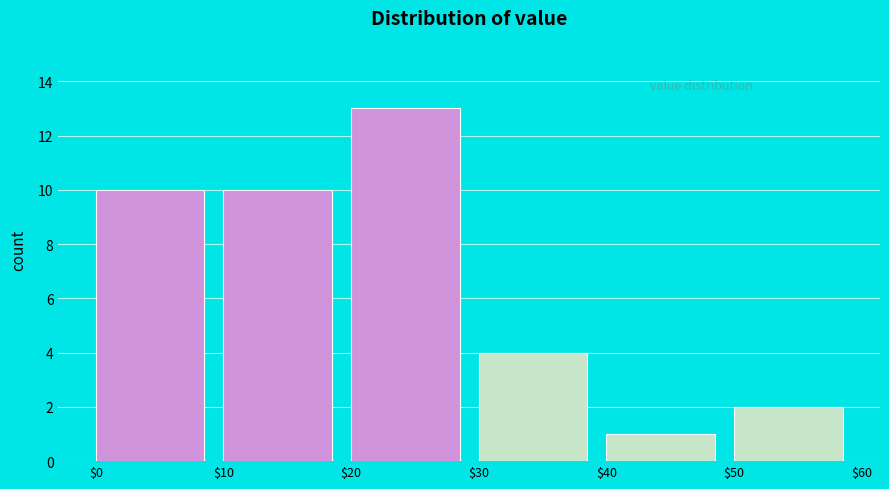

What is the height of the bar covering $50 to $60 on the x-axis? The values are not printed on the chart, so give them approximately, as read against the axis.

2